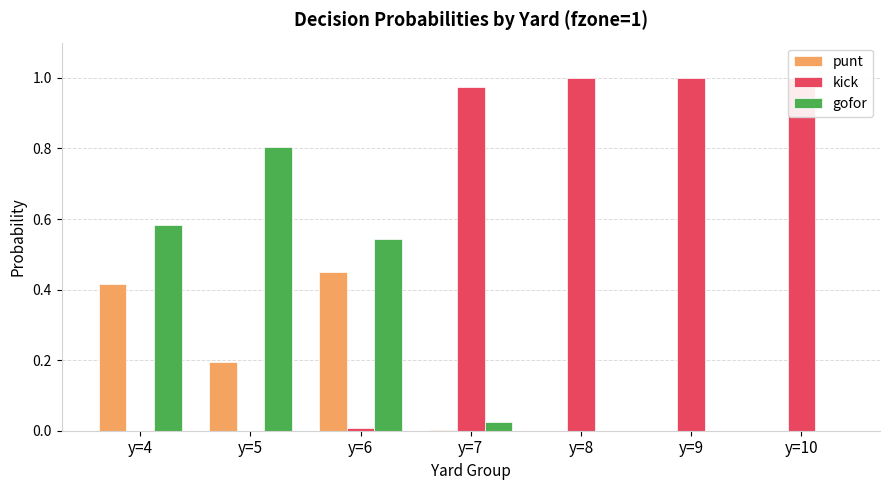

How many series are shown in this chart?

3